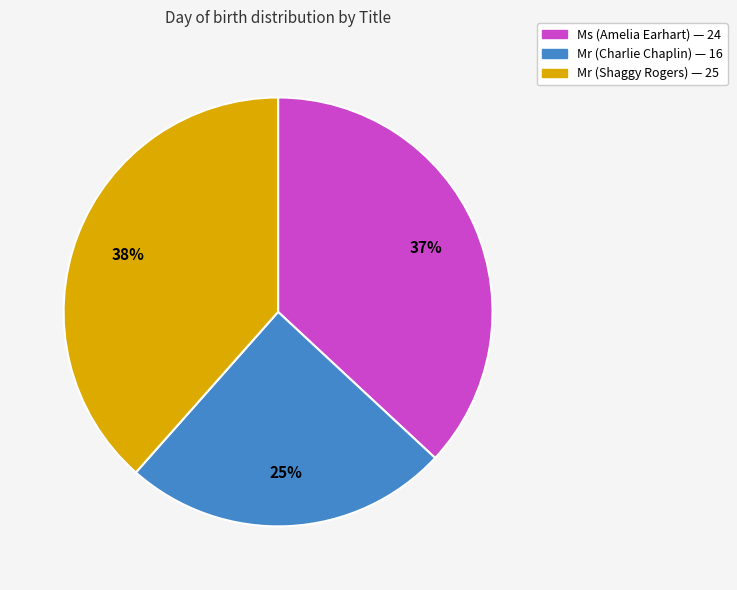

Is Mr (Shaggy Rogers) the majority of the pie?

No